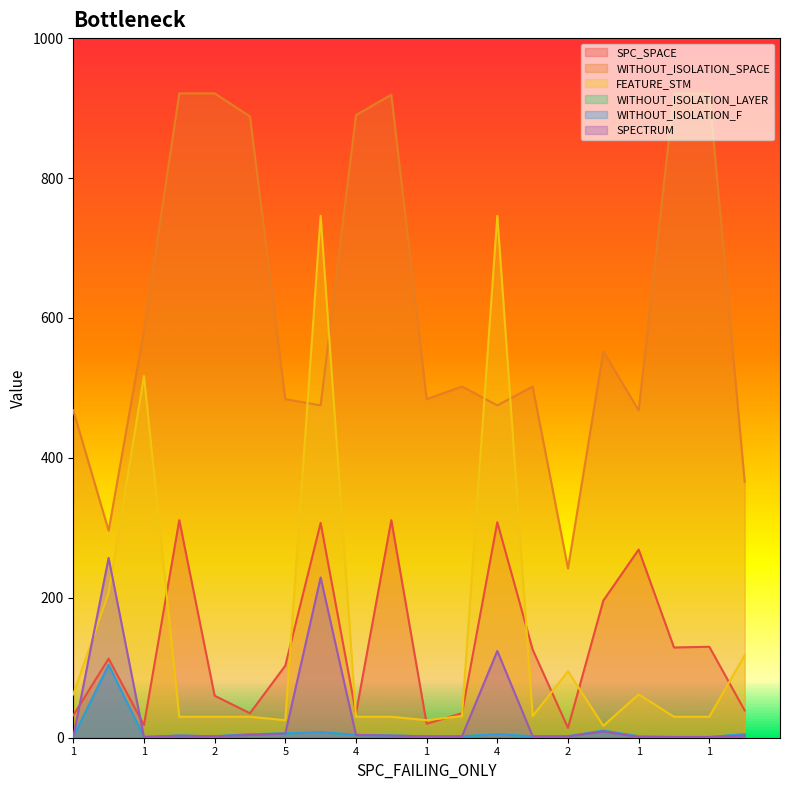

Does the chart display data point markers on the line(s)?

No